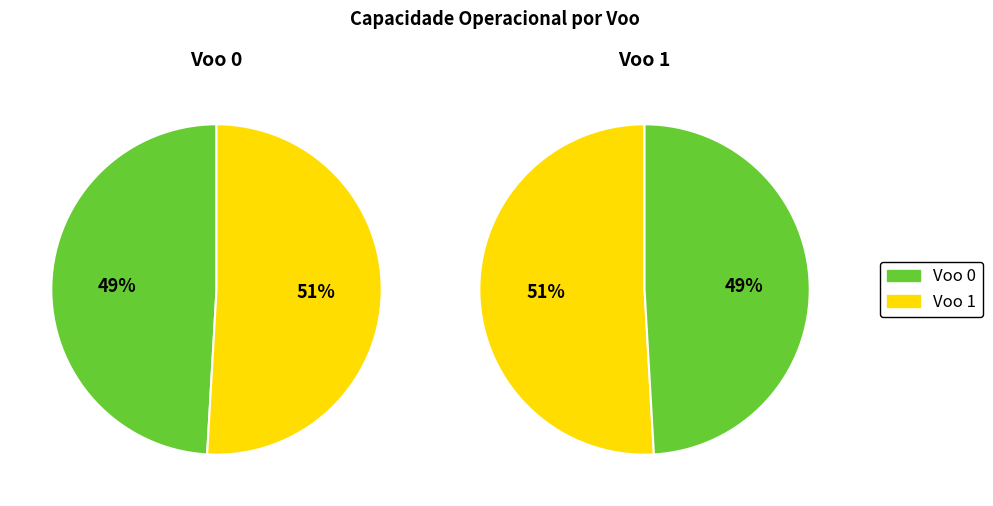

Which slice is the largest?

Voo 1